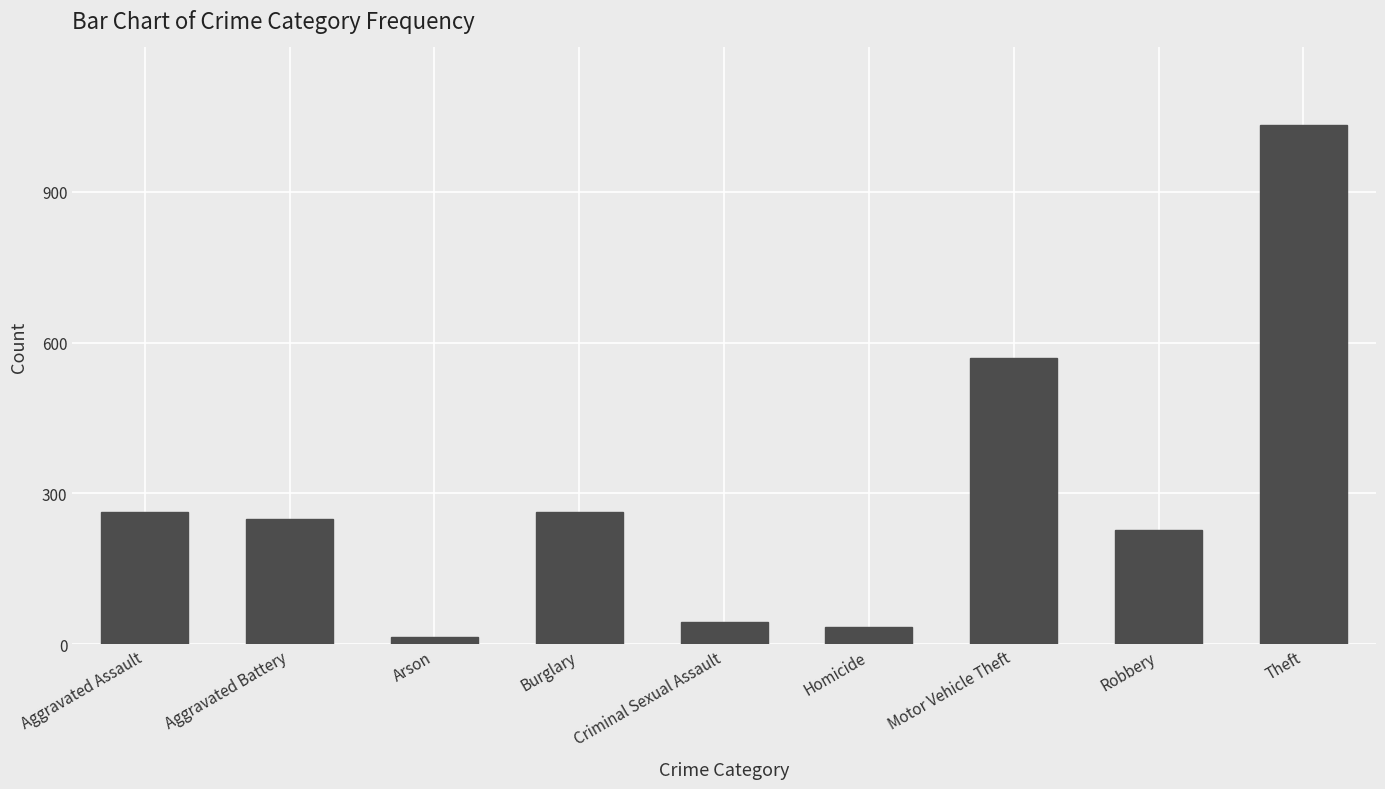

What is the difference between the second highest and second lowest values?

534